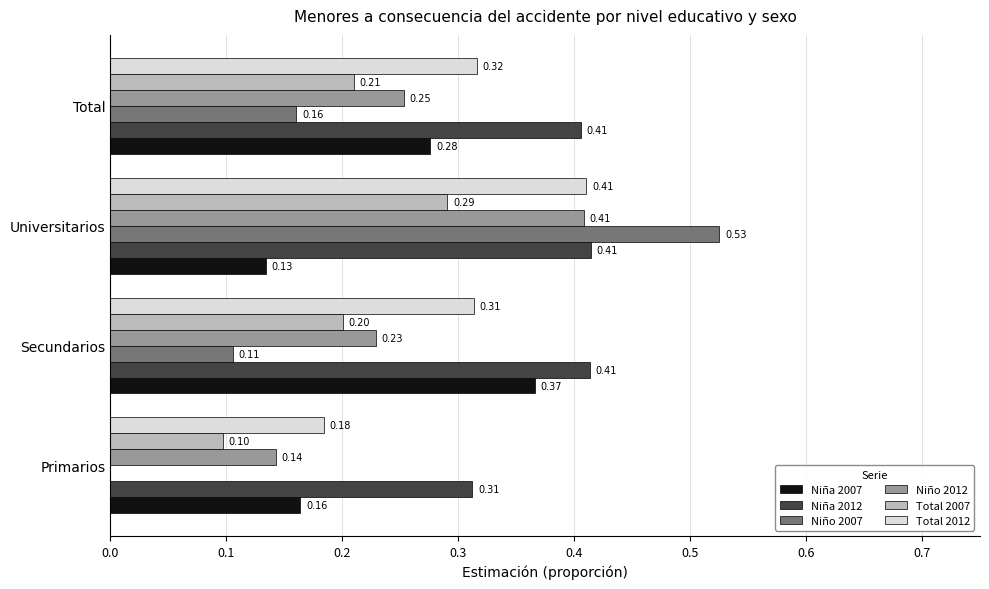

Where is Niño 2007 nearest to the value 0?

Primarios